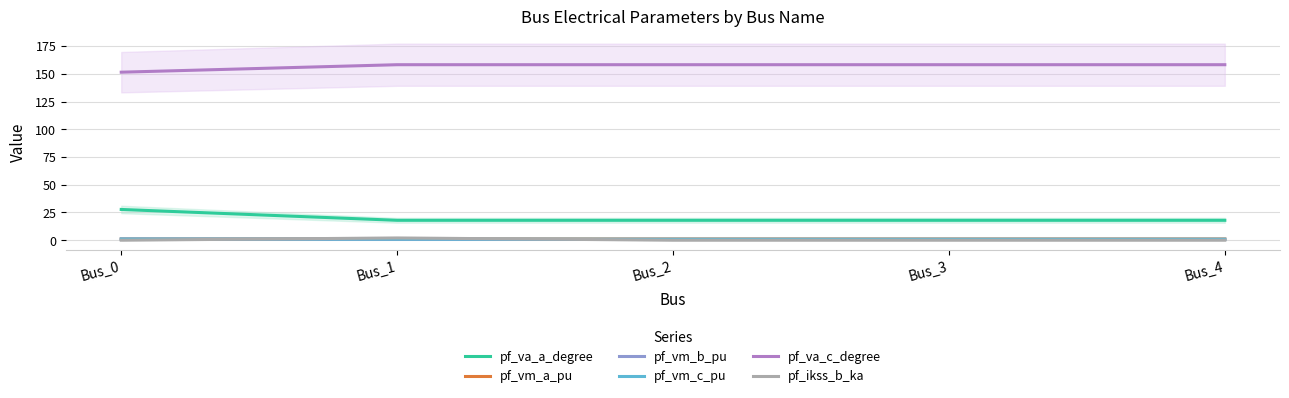

What value does the pf_vm_c_pu series have at Bus_3?

0.9